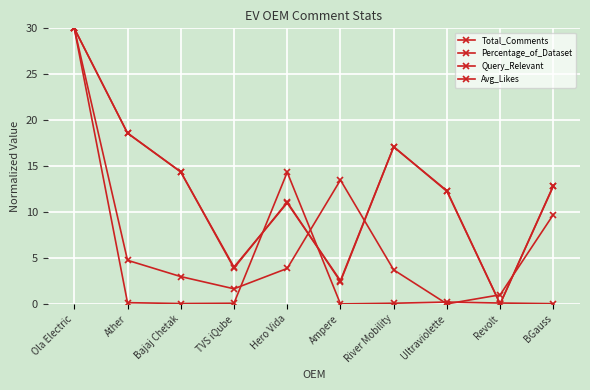

At Ampere, list the series in order from smallest to largest.

Avg_Likes, Total_Comments, Percentage_of_Dataset, Query_Relevant